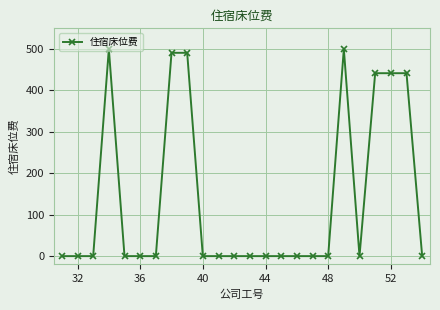

What is the value of the 23rd point from the left?

441.7